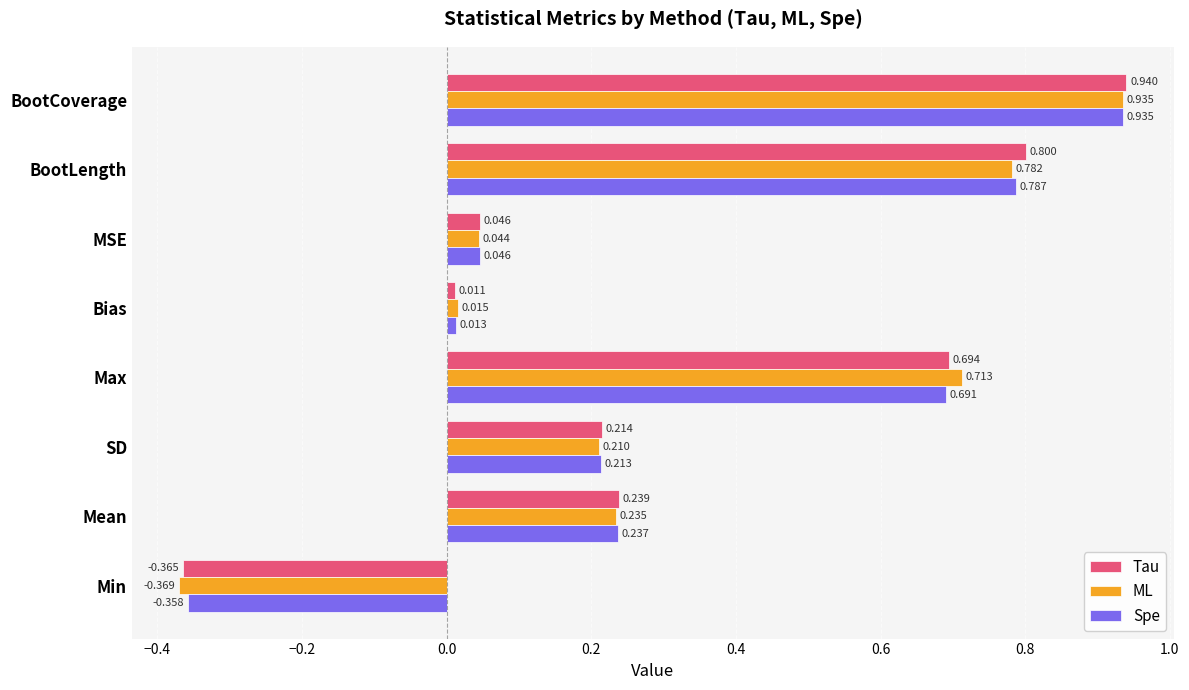

Between SD and MSE, which series saw the biggest shift?

Tau